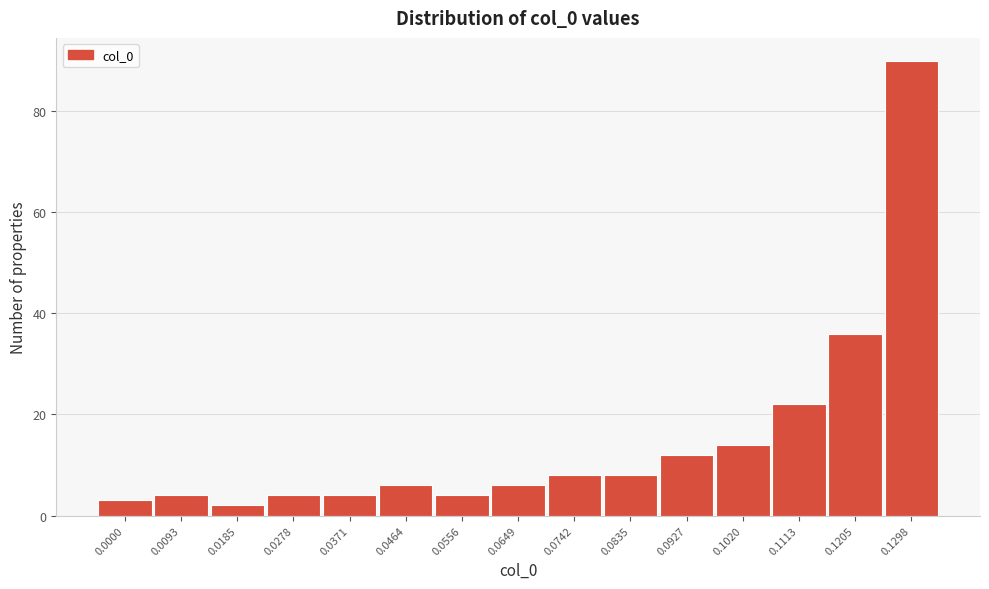

Reading left to right, extract all data points from this chart.

0.0000=3	0.0093=4	0.0185=2	0.0278=4	0.0371=4	0.0464=6	0.0556=4	0.0649=6	0.0742=8	0.0835=8	0.0927=12	0.1020=14	0.1113=22	0.1205=36	0.1298=90